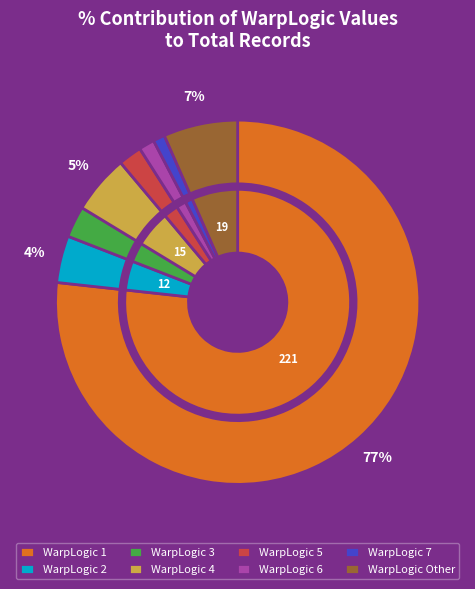

Which category accounts for the majority?

WarpLogic_1